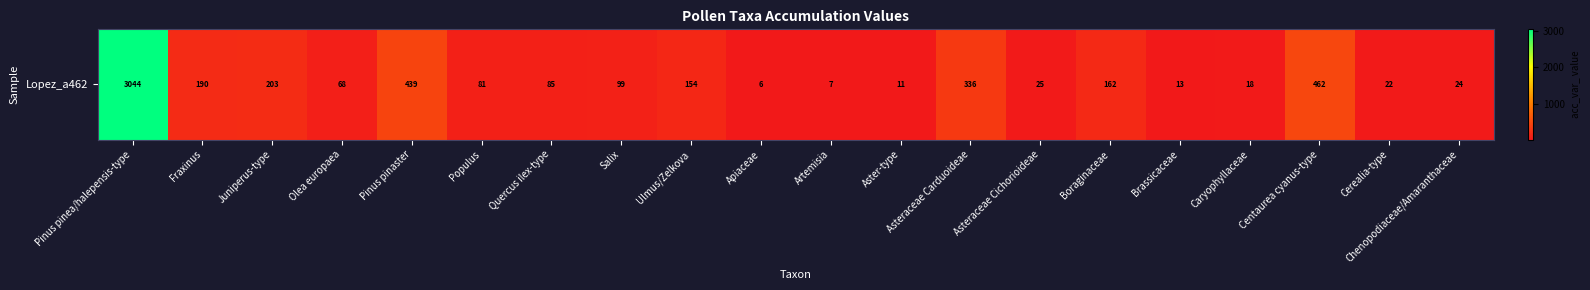

List the labels in order of value, largest first.

Pinus pinea/halepensis-type, Centaurea cyanus-type, Pinus pinaster, Asteraceae Carduoideae, Juniperus-type, Fraxinus, Boraginaceae, Ulmus/Zelkova, Salix, Quercus ilex-type, Populus, Olea europaea, Asteraceae Cichorioideae, Chenopodiaceae/Amaranthaceae, Cerealia-type, Caryophyllaceae, Brassicaceae, Aster-type, Artemisia, Apiaceae